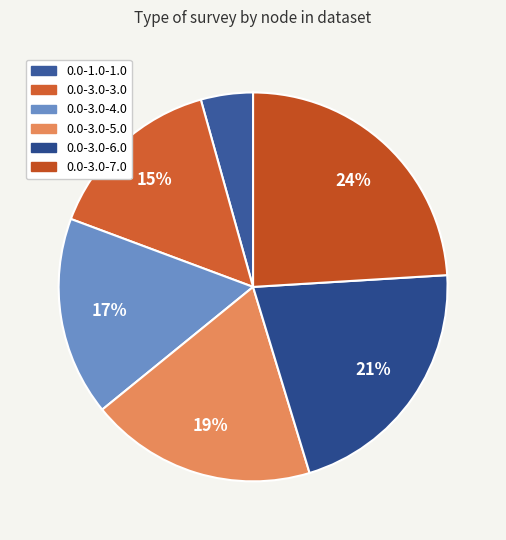

How many segments does this pie chart have?

6